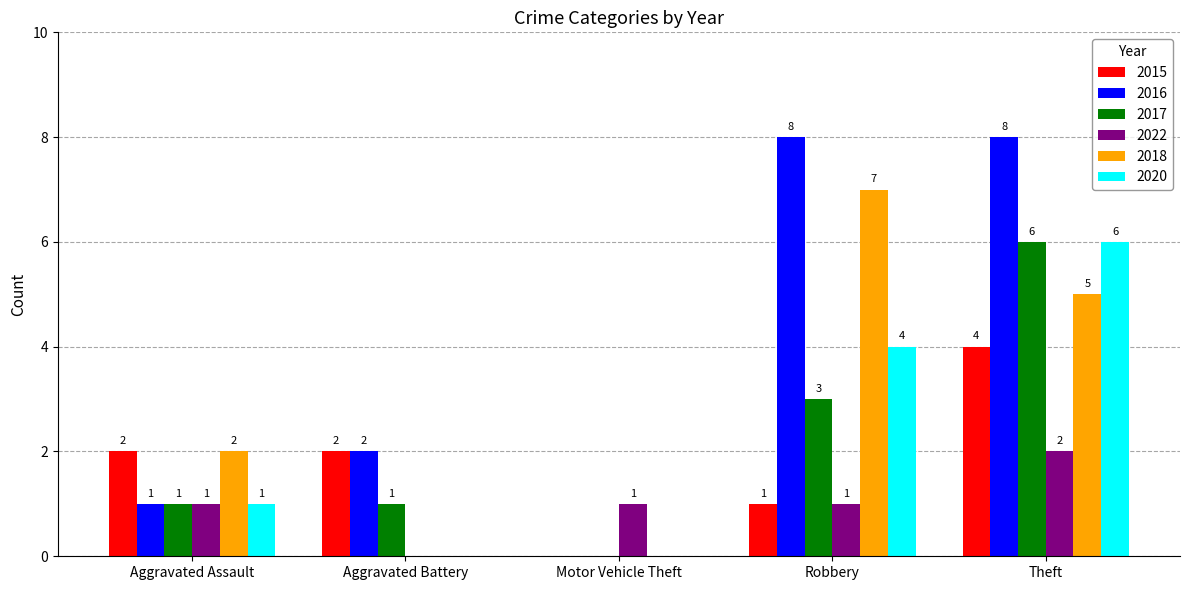

The value of 2015 at Aggravated Battery is 2. True or false?

True